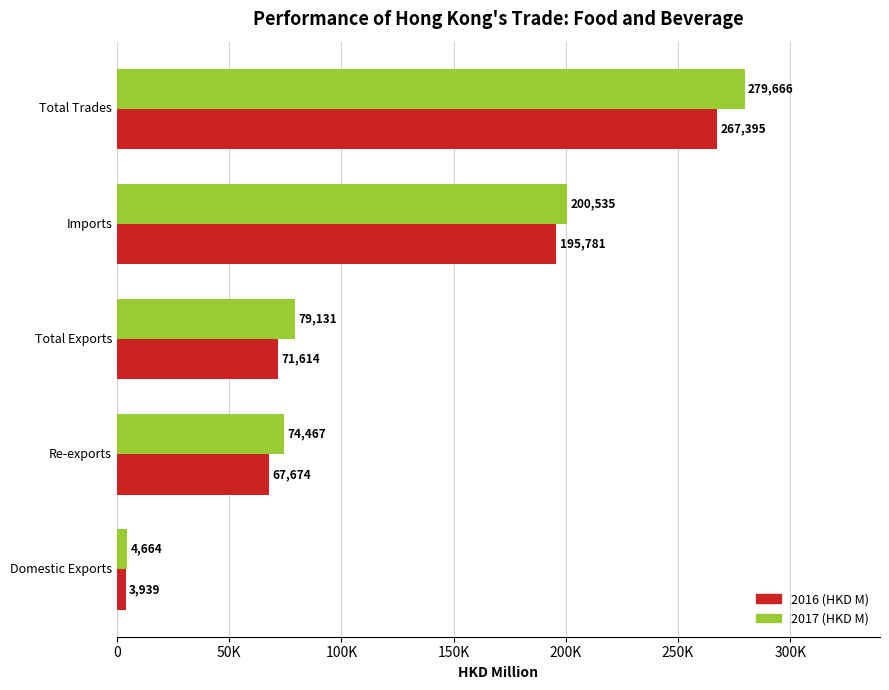

What are all the series names shown in the legend?

2016 (HKD M), 2017 (HKD M)